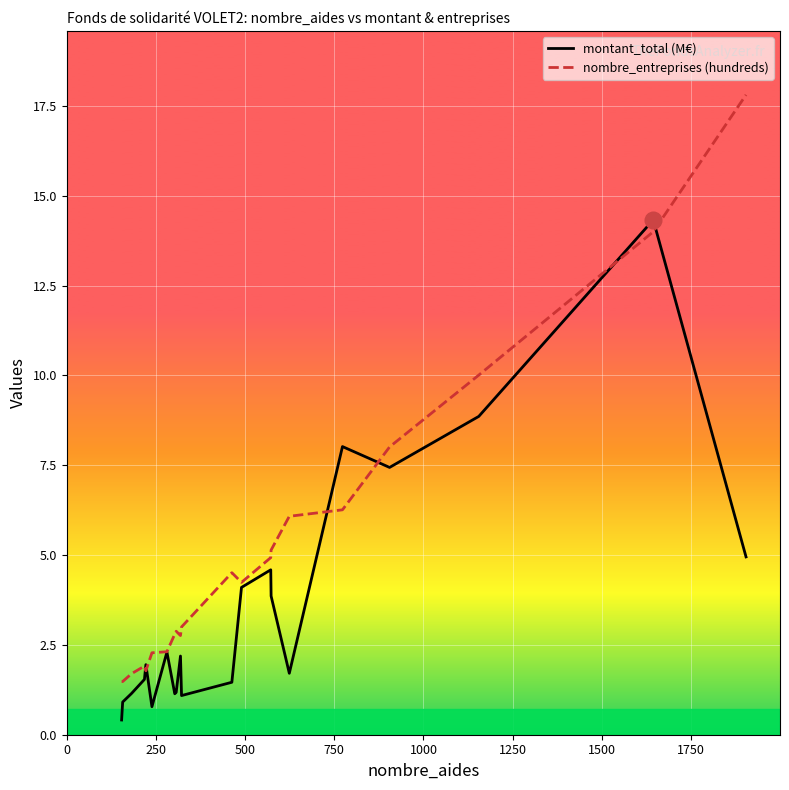

Which series has the largest total across all categories?

nombre_entreprises (hundreds)